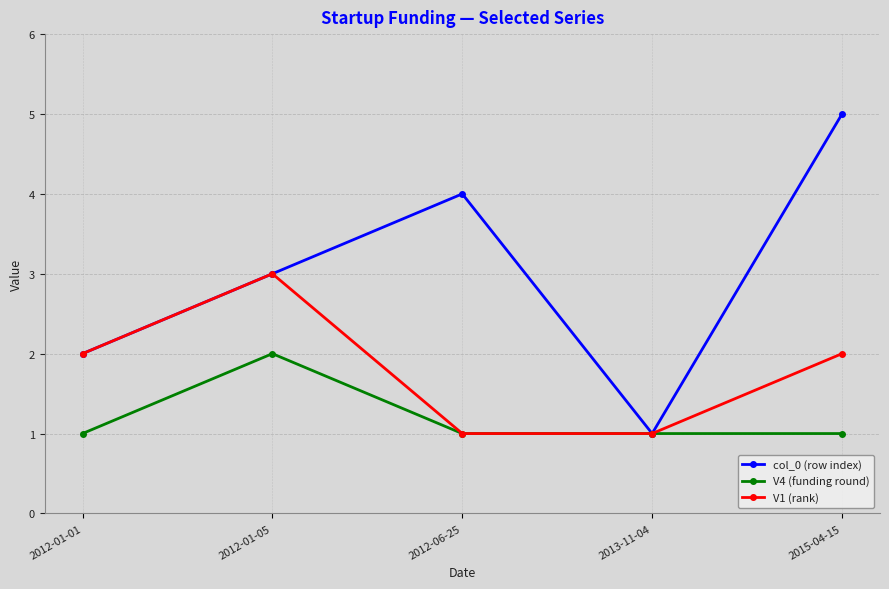

Reading left to right, list all the values displayed in this chart.

col_0 (row index): 2012-01-01=2	2012-01-05=3	2012-06-25=4	2013-11-04=1	2015-04-15=5
V4 (funding round): 2012-01-01=1	2012-01-05=2	2012-06-25=1	2013-11-04=1	2015-04-15=1
V1 (rank): 2012-01-01=2	2012-01-05=3	2012-06-25=1	2013-11-04=1	2015-04-15=2